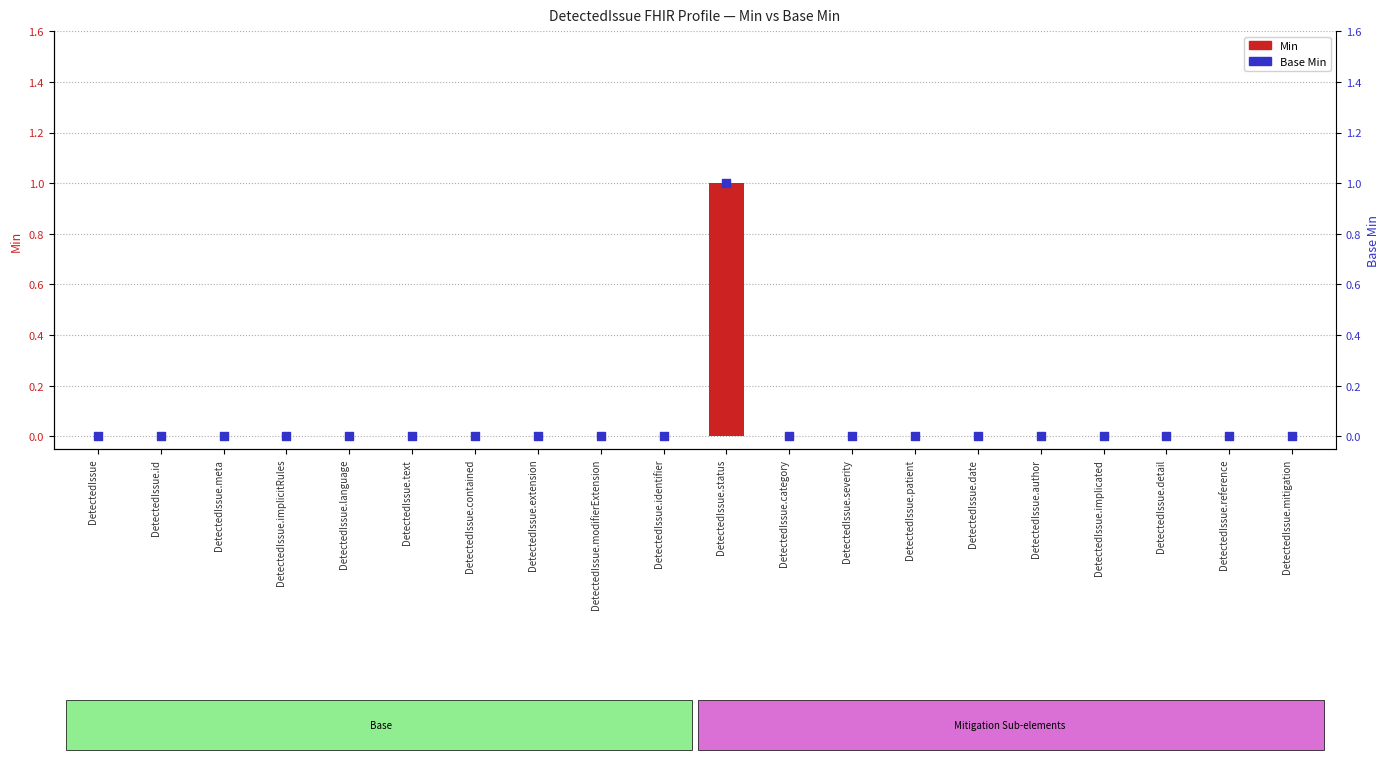

Which series reaches the maximum Y coordinate?

Min